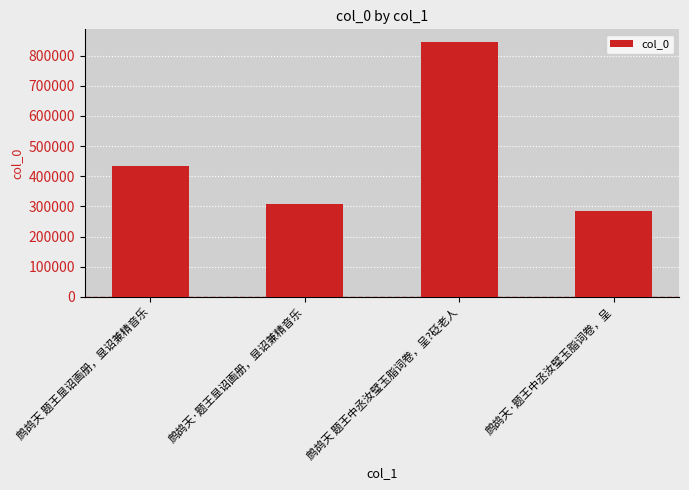

List the labels in order of value, smallest first.

鹧鸪天·题王中丞汝璧玉脂词卷，呈, 鹧鸪天·题王显诏画册，显诏兼精音乐, 鹧鸪天 题王显诏画册，显诏兼精音乐, 鹧鸪天 题王中丞汝璧玉脂词卷，呈?砭老人